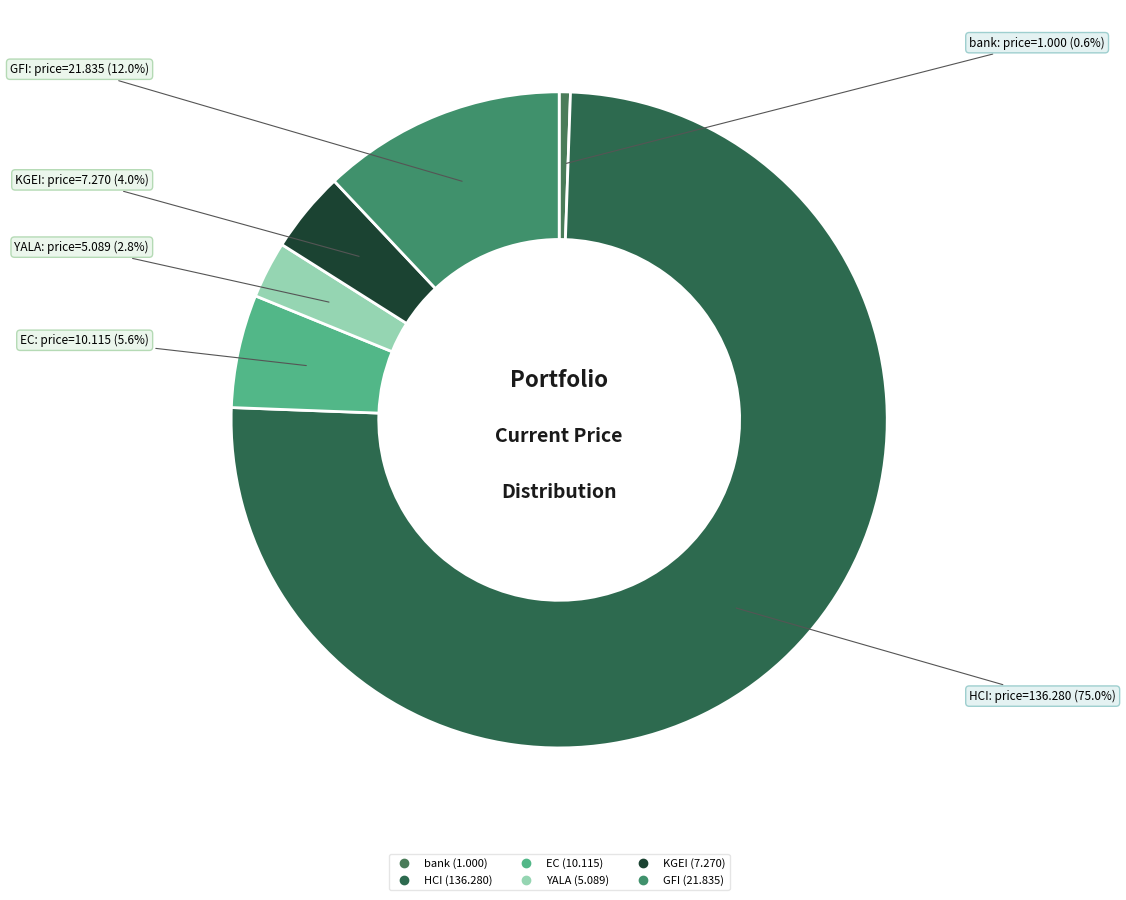

What is the smallest slice in the pie chart?

bank